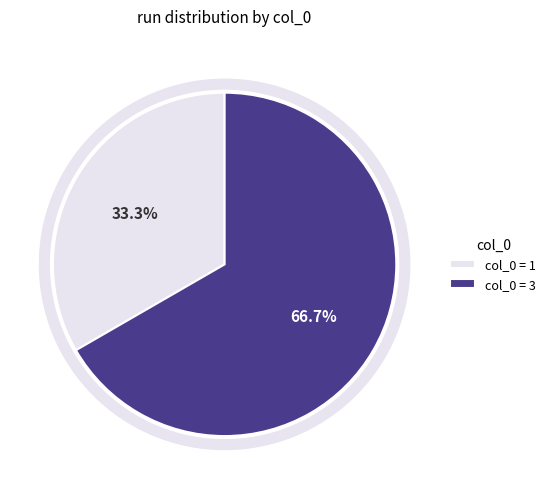

Does col_0 = 1 represent more than half of the total?

No